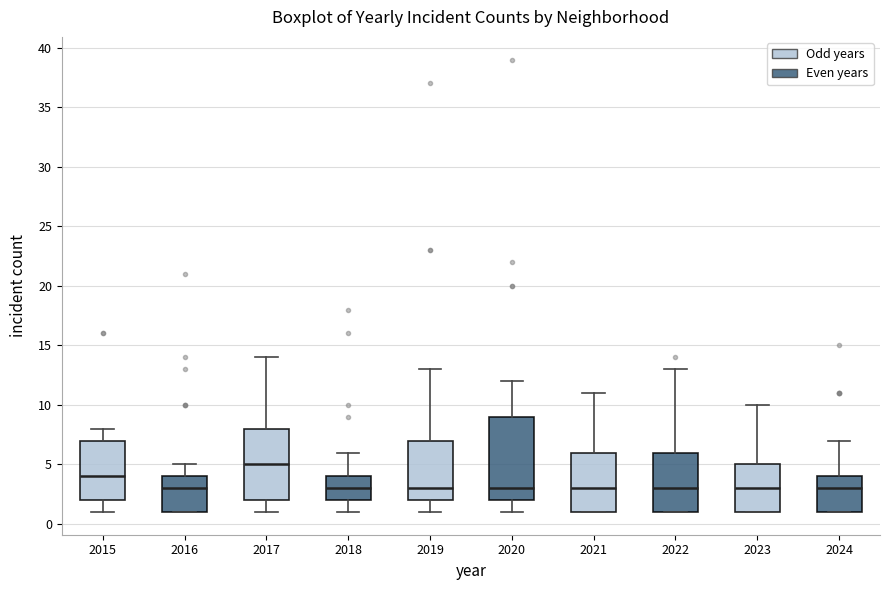

Comparing the boxes themselves (not the whiskers), which one is the tallest?

2020